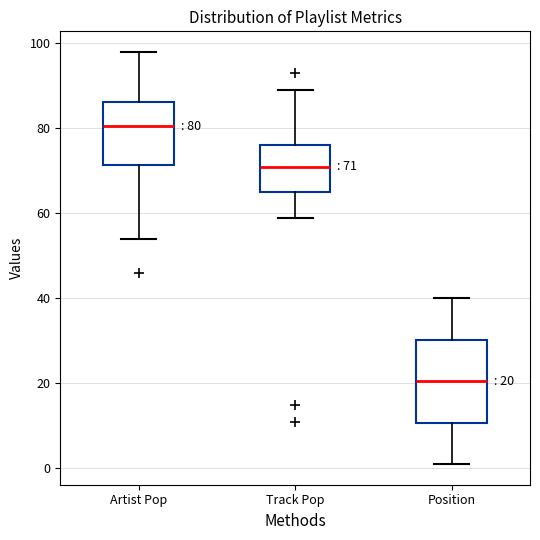

Which box is the tallest, from its lower edge to its upper edge?

Position